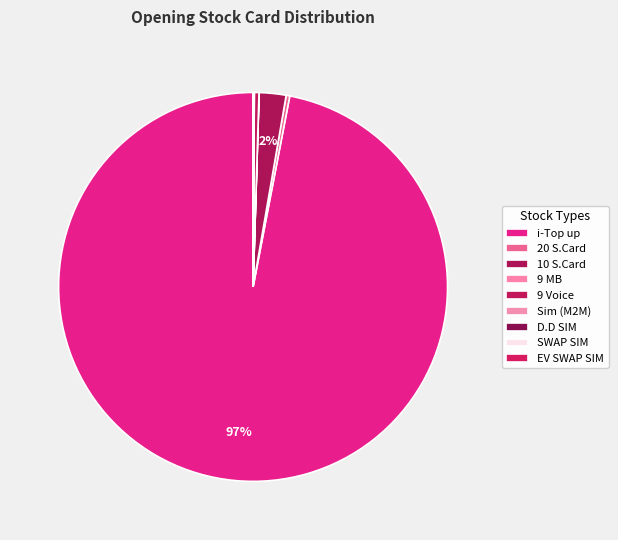

To the nearest percent, what is the difference between the largest and smallest slice percentages?

97%